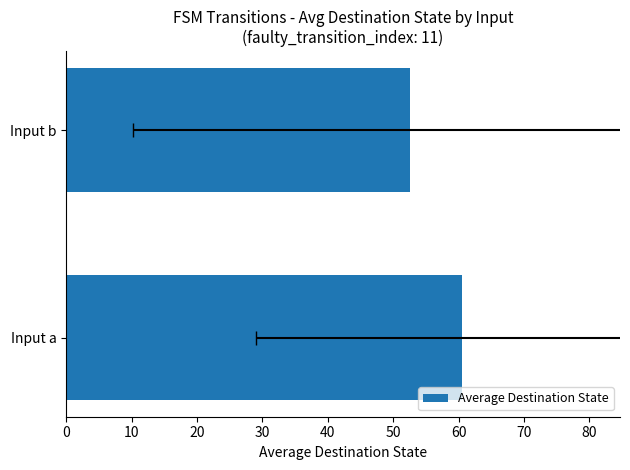

What is the minimum value shown in the chart?

52.6